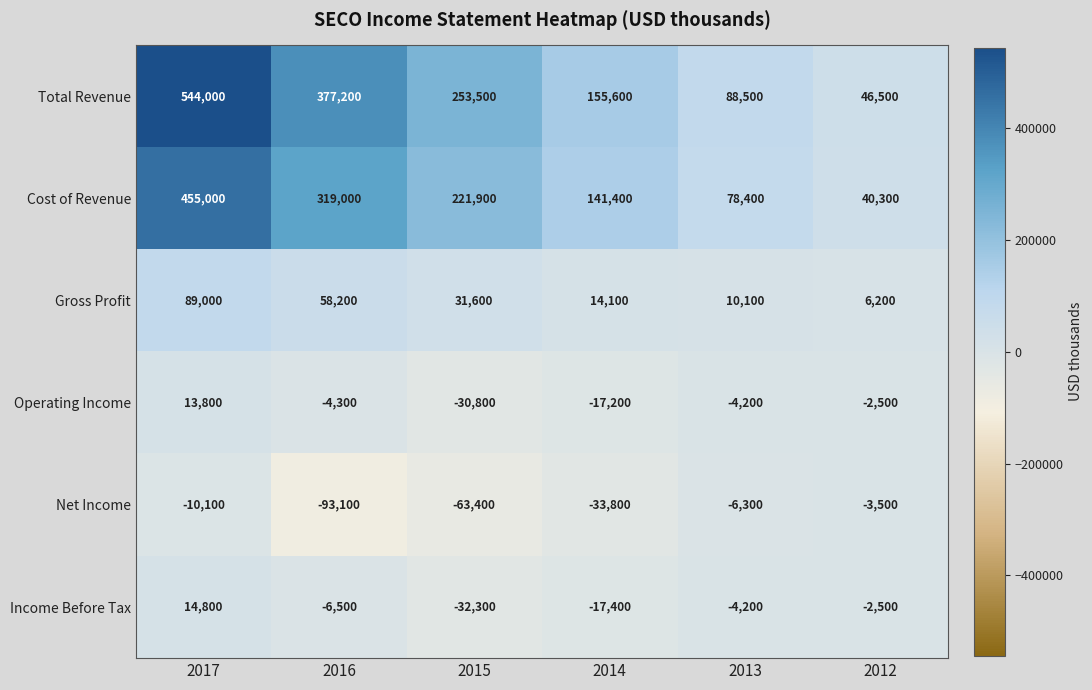

How many categories are shown in the chart?

6